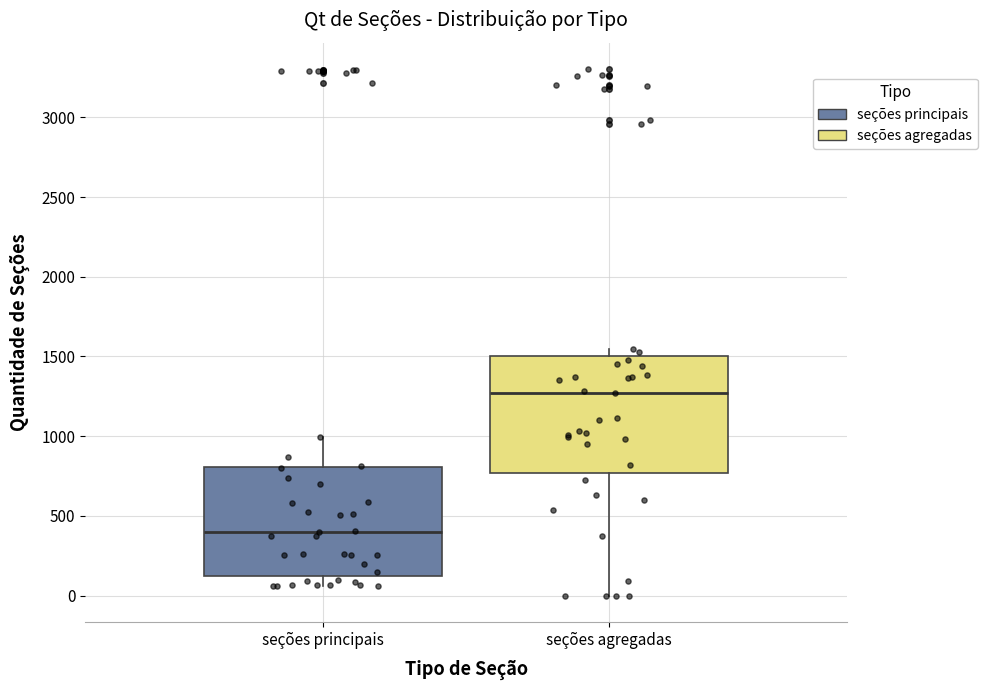

Where does the upper whisker of the box for seções principais end on the y-axis? The values are not printed on the chart, so give them approximately, as read against the axis.

1000